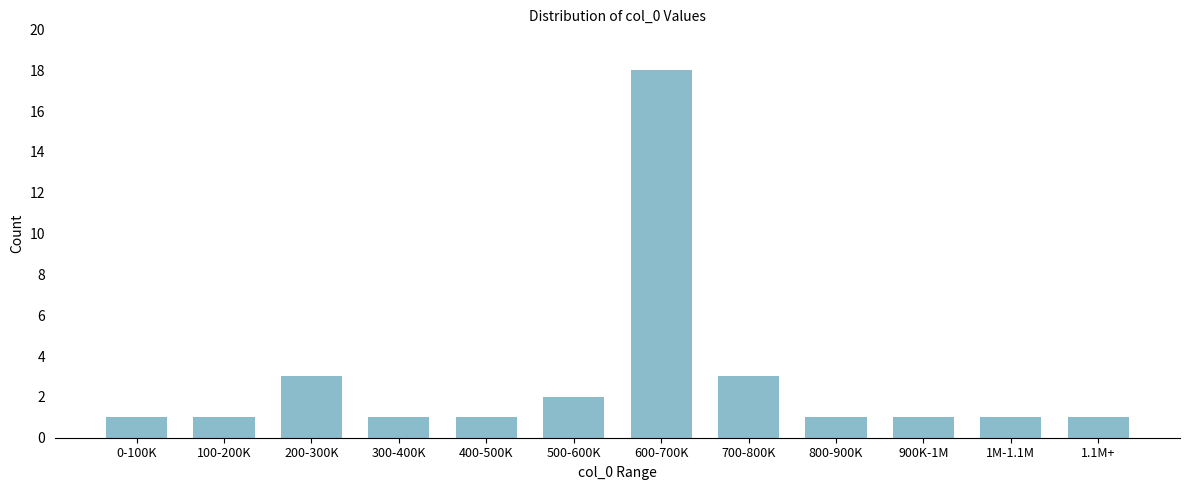

Reading right to left, list all the values displayed in this chart.

1.1M+=1	1M-1.1M=1	900K-1M=1	800-900K=1	700-800K=3	600-700K=18	500-600K=2	400-500K=1	300-400K=1	200-300K=3	100-200K=1	0-100K=1